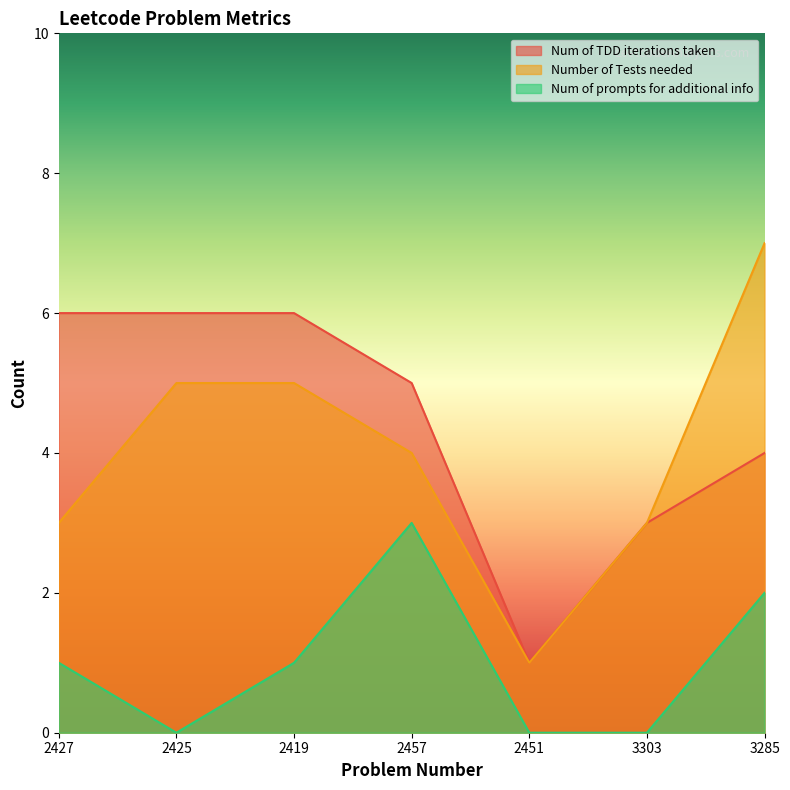

What is the total value across all series at 3285?

13